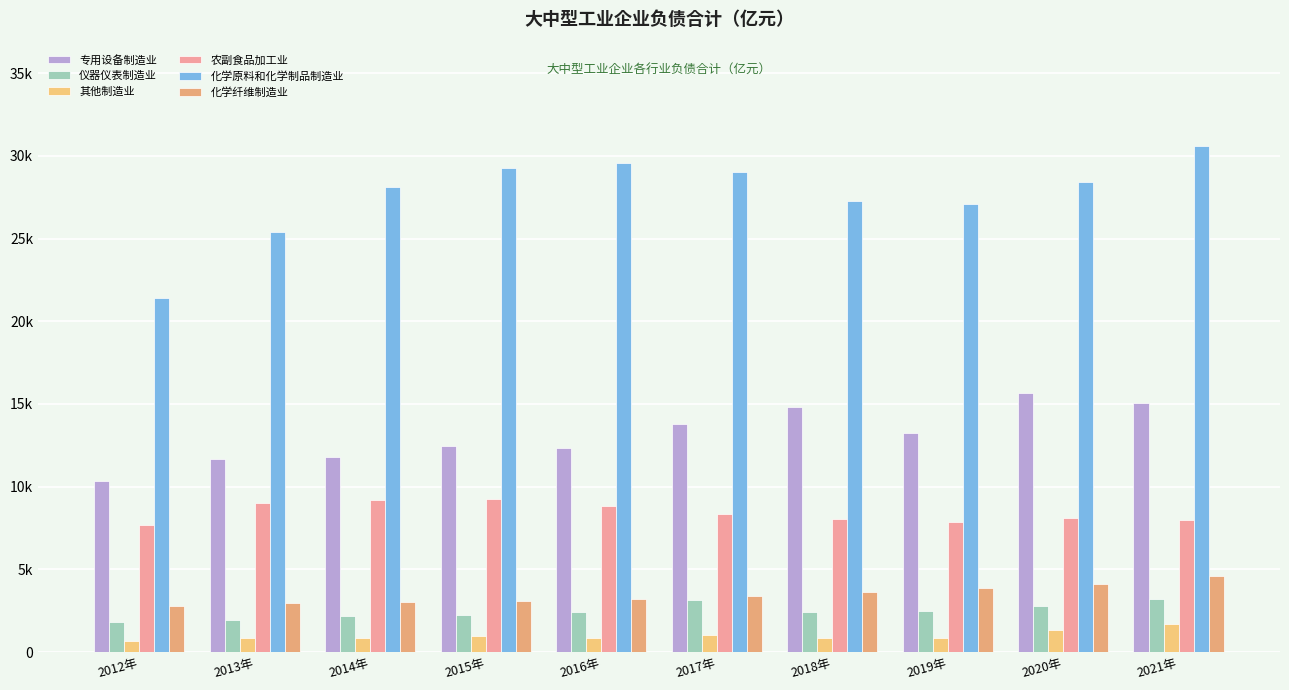

What is the sum of the 化学纤维制造业 values at 2016年 and 2018年?

6793.3